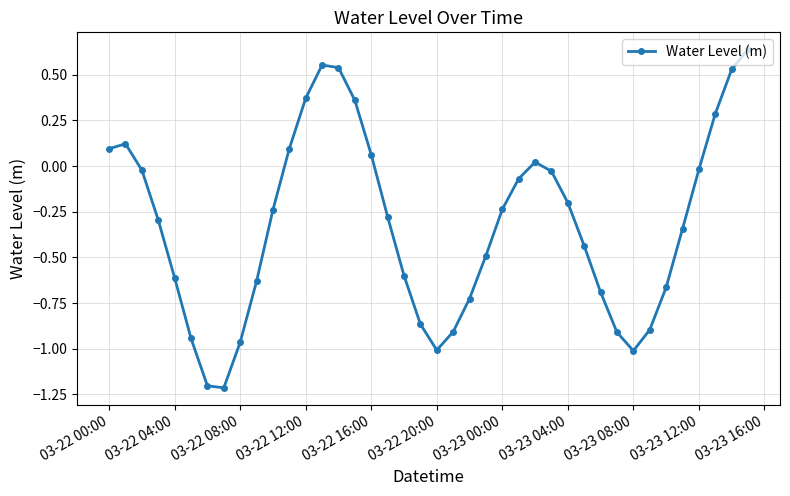

What is the smallest value displayed?

-1.2